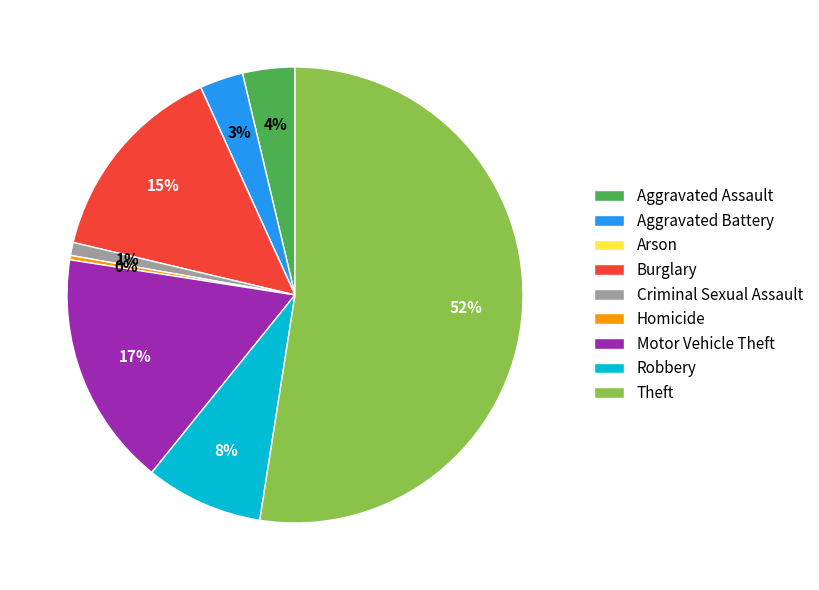

Which slice is the largest?

Theft